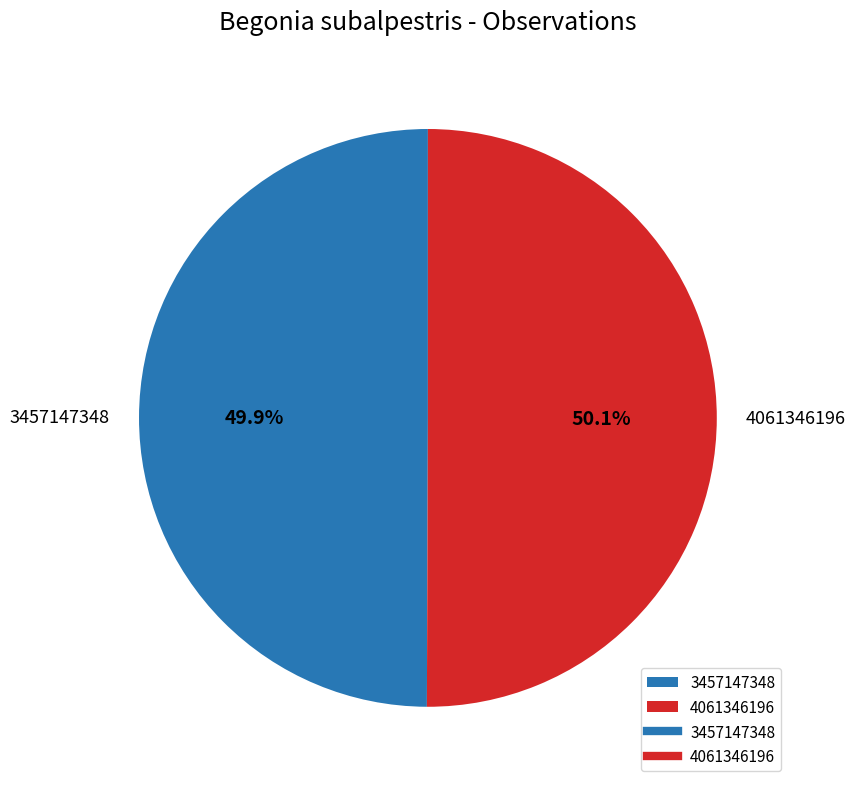

Is it true that 4061346196 is 56% of the pie?

False